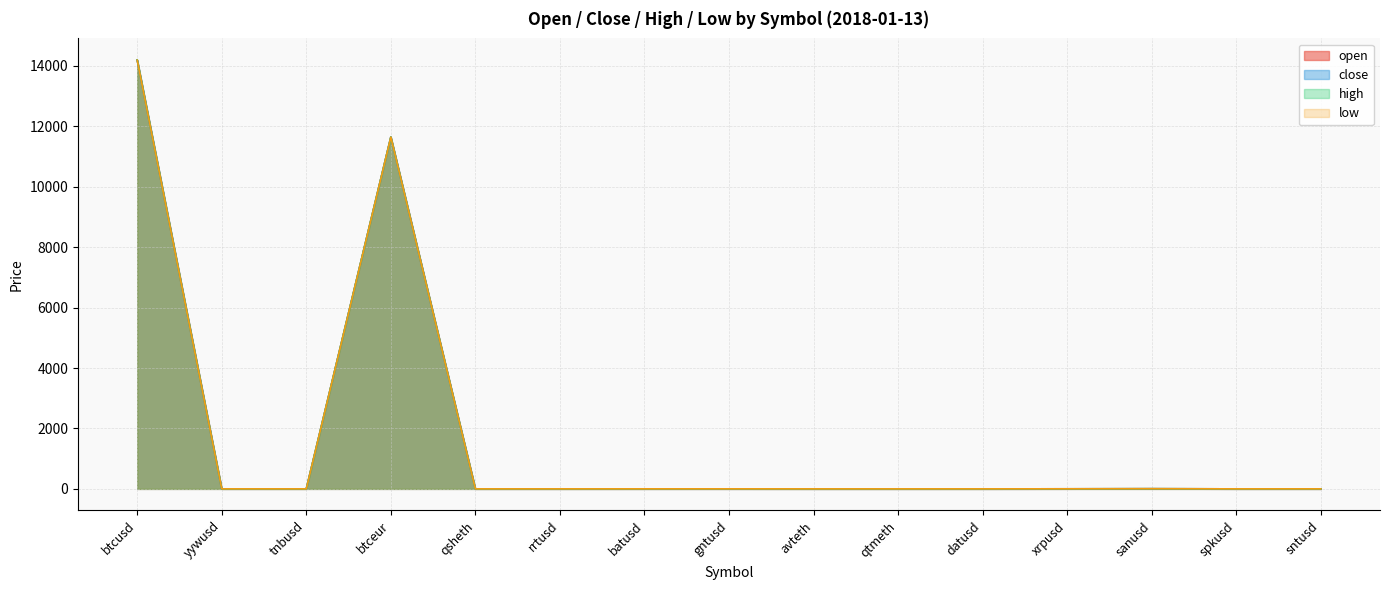

In high, how many points are lower than both neighbors (excluding endpoints)?

3